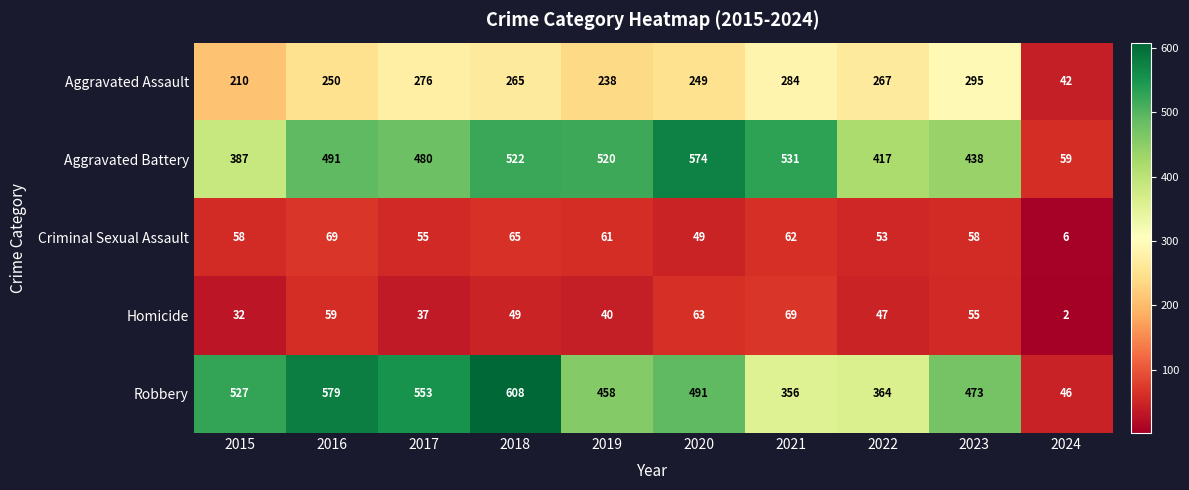

At which category does the chart reach its peak across all series?

2018